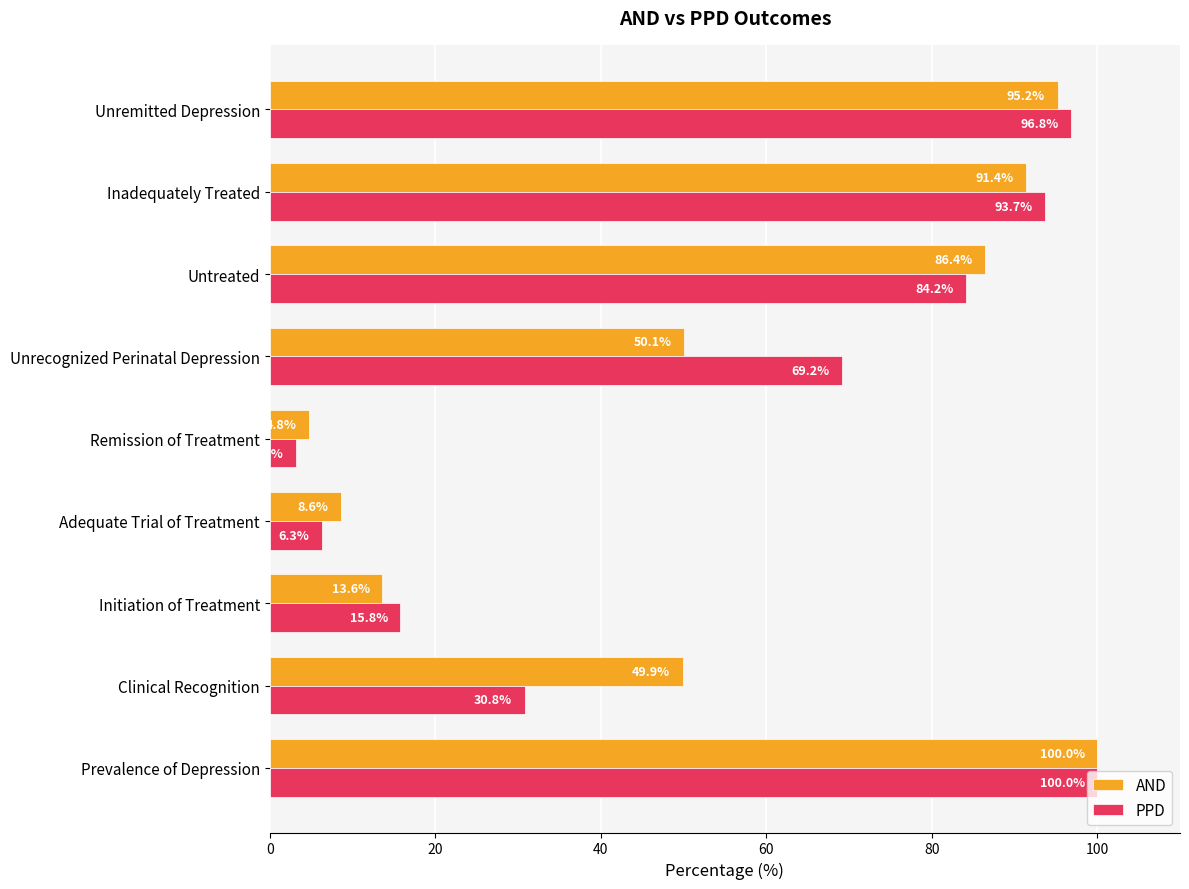

Which category has the lowest value across all series?

Remission of Treatment